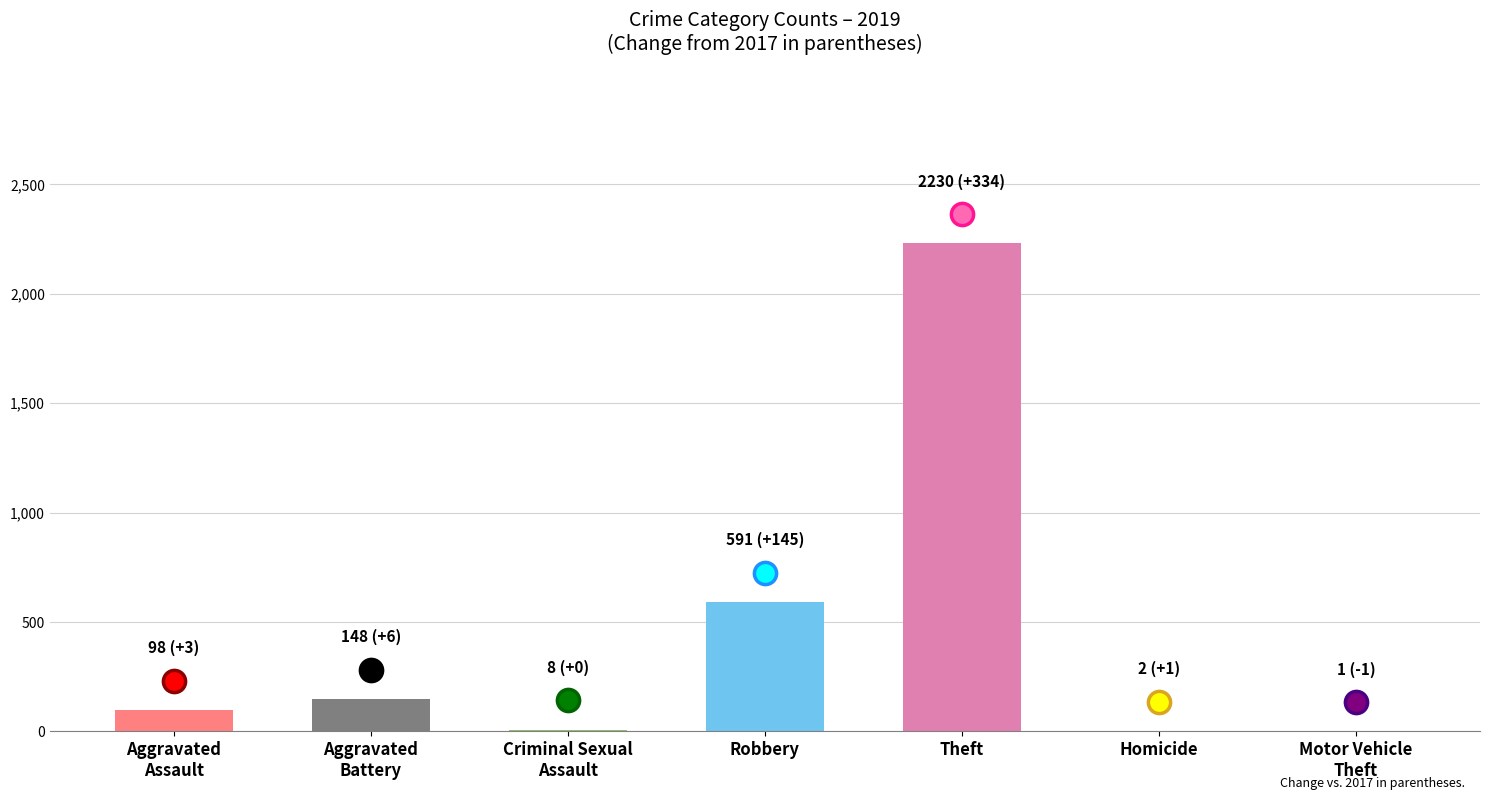

The chart shows a value of 3452 at Theft. True or false?

False